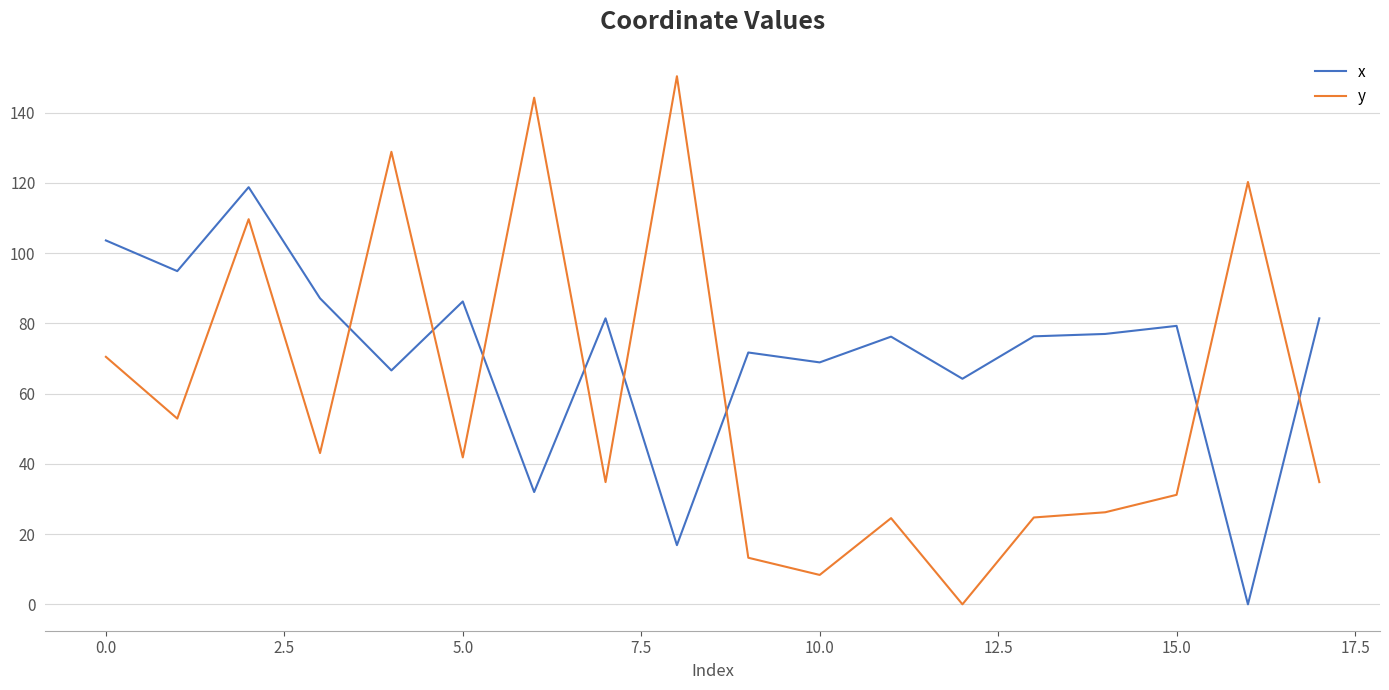

What is the maximum value for x?

118.8